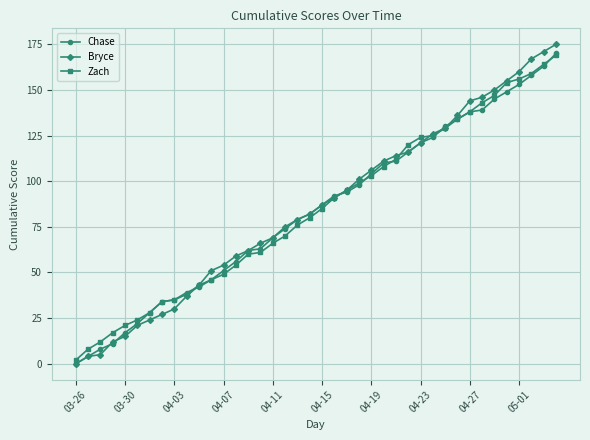

Which series has the widest spread of values?

Bryce